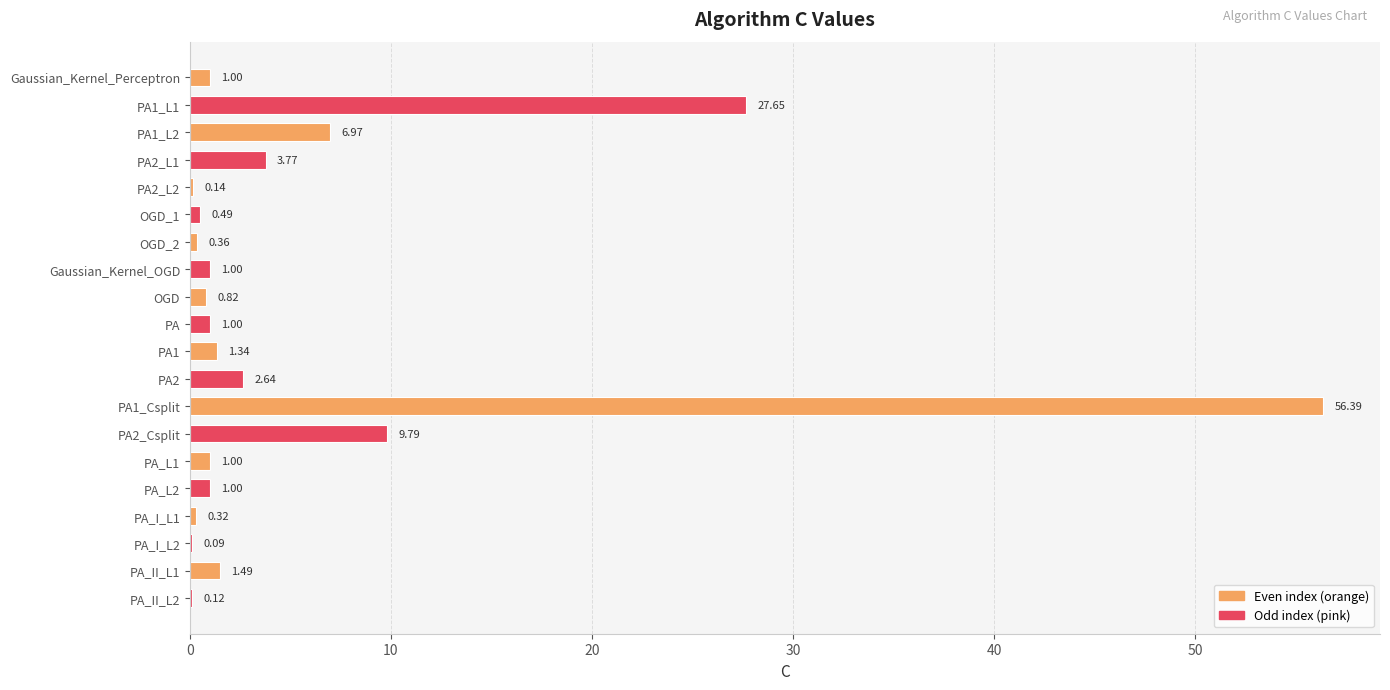

At which label is the value closest to 28?

PA1_L1